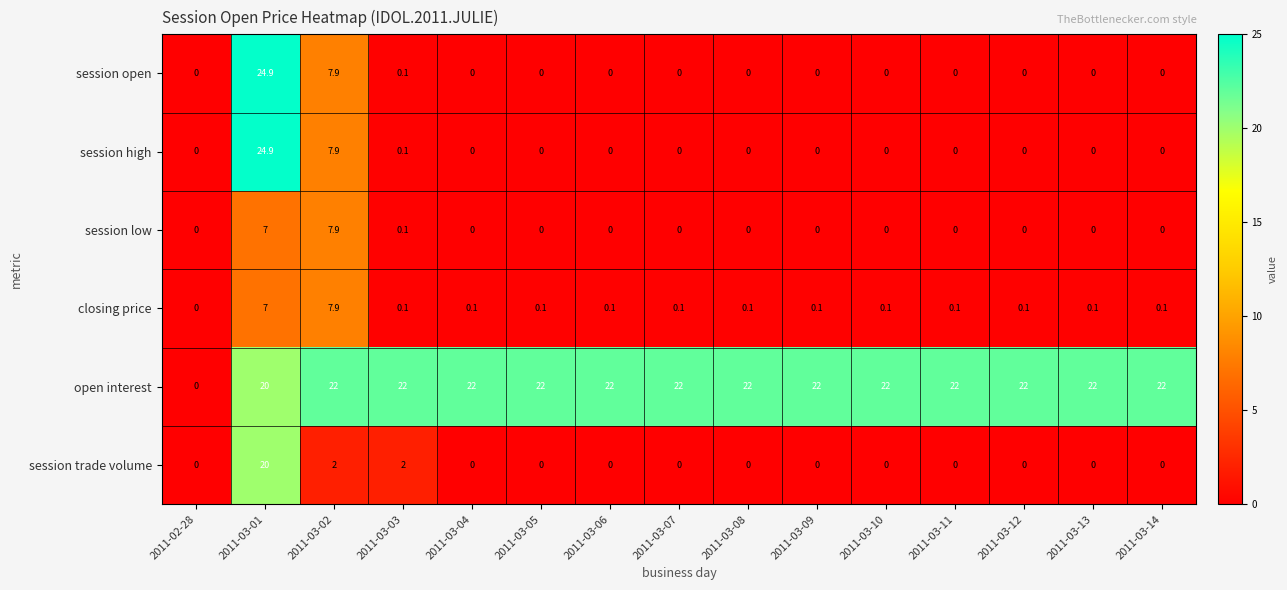

What is the highest value of the open interest series?

22.0